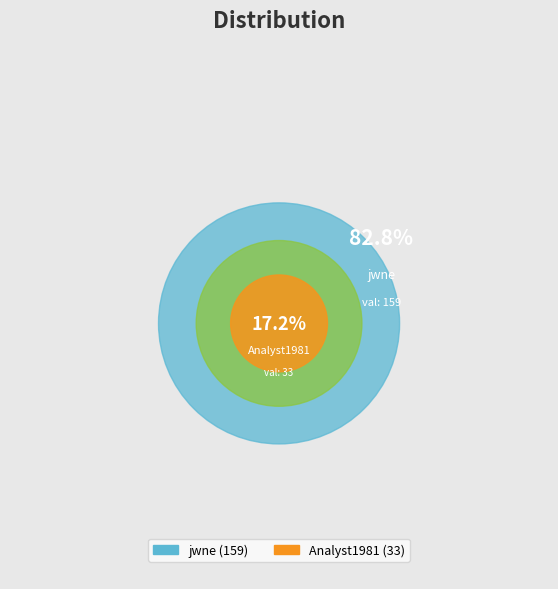

Is it true that Analyst1981 is 2% of the pie?

False